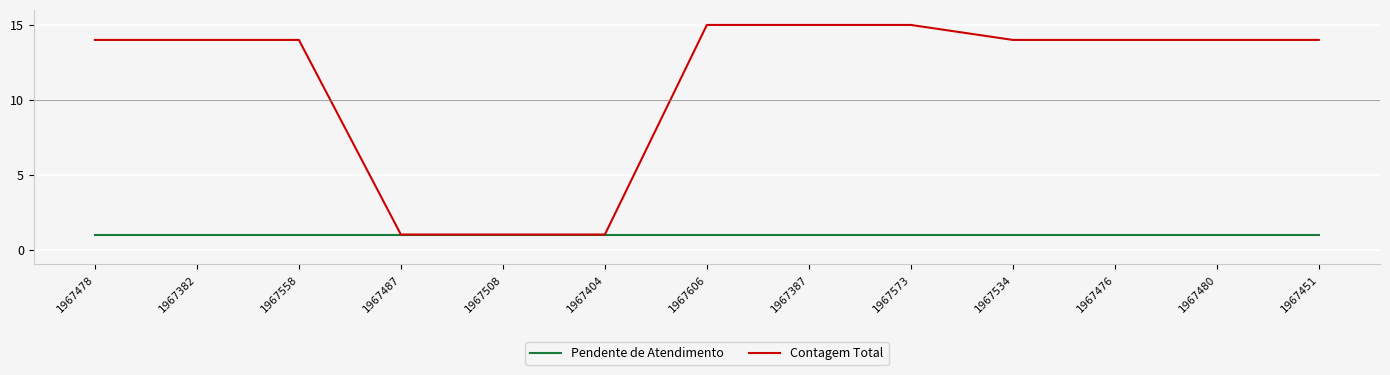

Reading right to left, transcribe all the data shown in this chart.

Pendente de Atendimento: 1967451=1	1967480=1	1967476=1	1967534=1	1967573=1	1967387=1	1967606=1	1967404=1	1967508=1	1967487=1	1967558=1	1967382=1	1967478=1
Contagem Total: 1967451=14	1967480=14	1967476=14	1967534=14	1967573=15	1967387=15	1967606=15	1967404=1	1967508=1	1967487=1	1967558=14	1967382=14	1967478=14